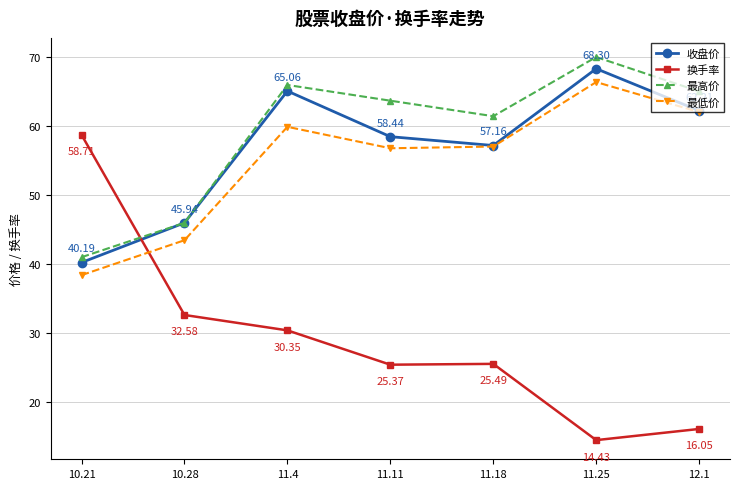

What is the sum of the 换手率 values at 10.21 and 11.11?

84.1